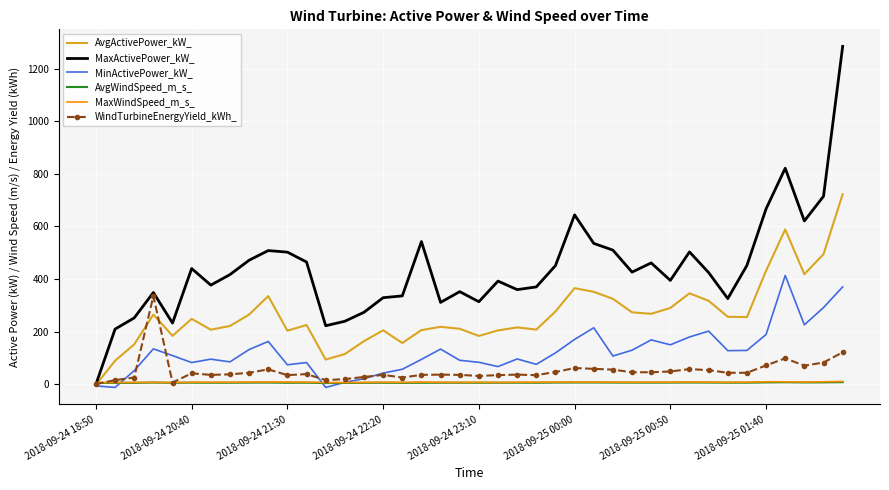

Which series has the largest total across all categories?

MaxActivePower_kW_